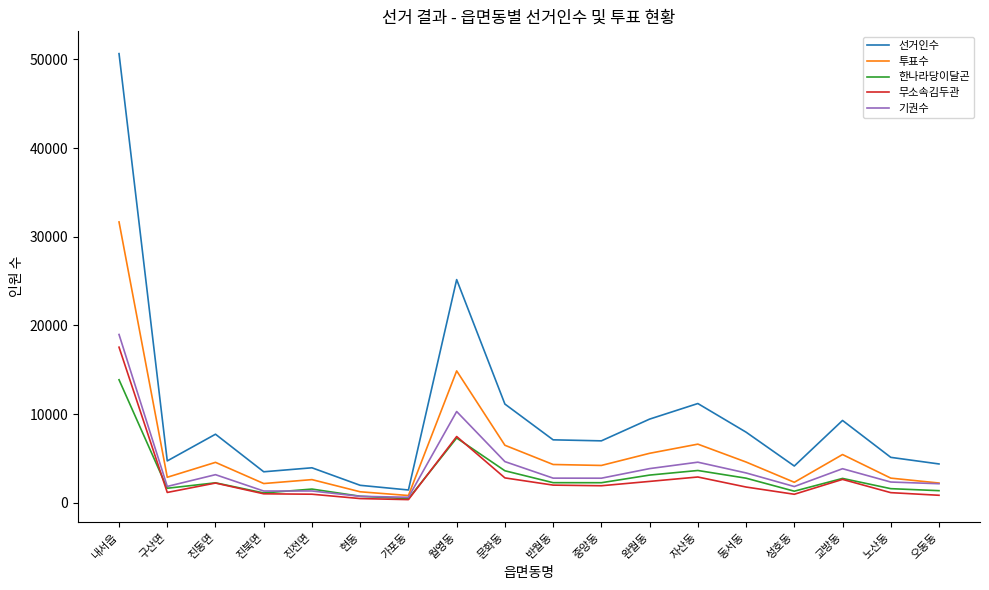

True or false: 한나라당이달곤 has more than 1 interior local peaks.

True